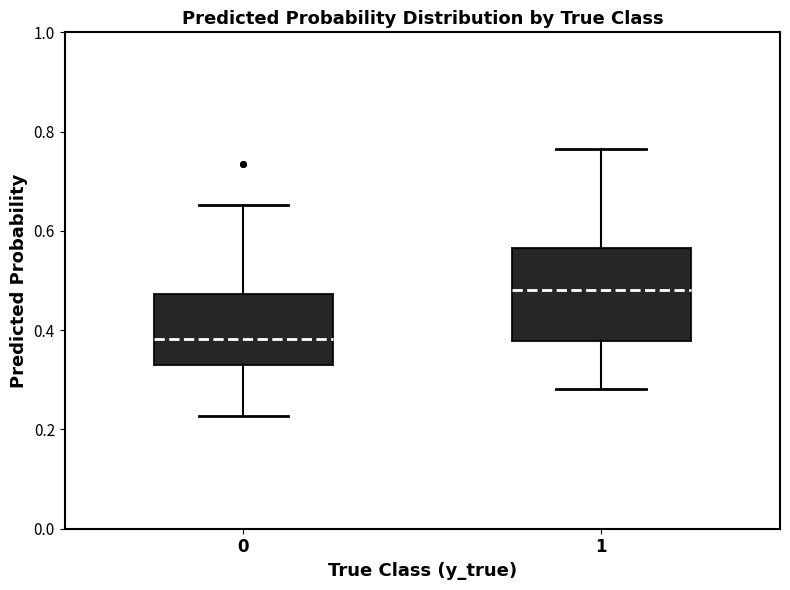

Reading left to right, transcribe this box plot: for each box, give where its median line is, the range the box spans, and where its two whiskers end, as read against the y-axis. The values are not printed on the chart, so give them approximately, as read against the axis.

0: median 0.38, box 0.32 to 0.48, whiskers 0.22 to 0.66
1: median 0.48, box 0.38 to 0.56, whiskers 0.28 to 0.76